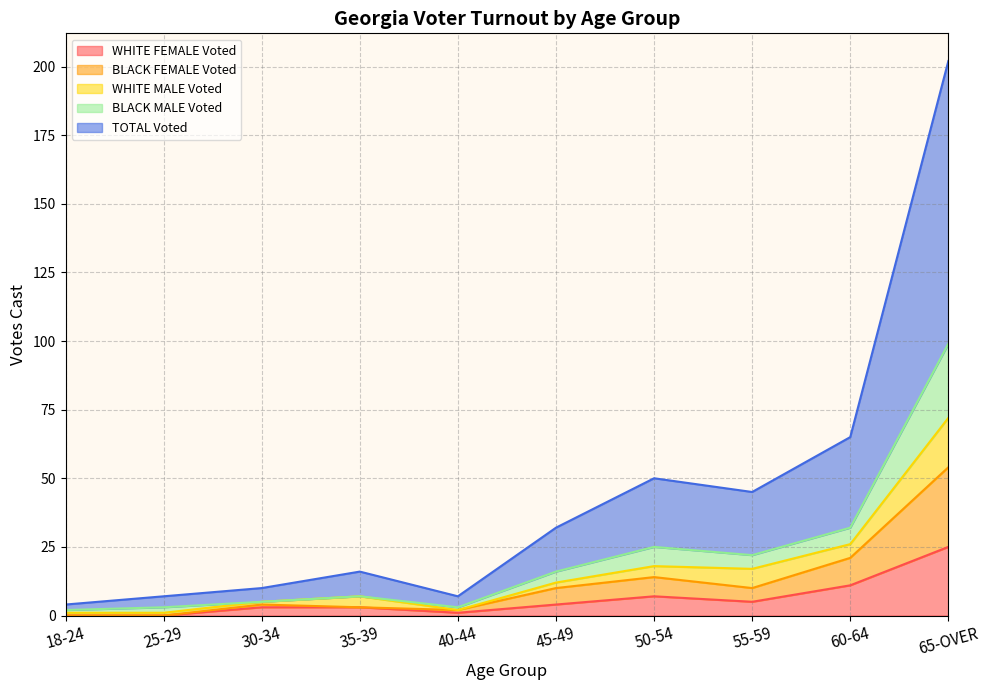

True or false: TOTAL Voted and BLACK MALE Voted cross at least once.

False